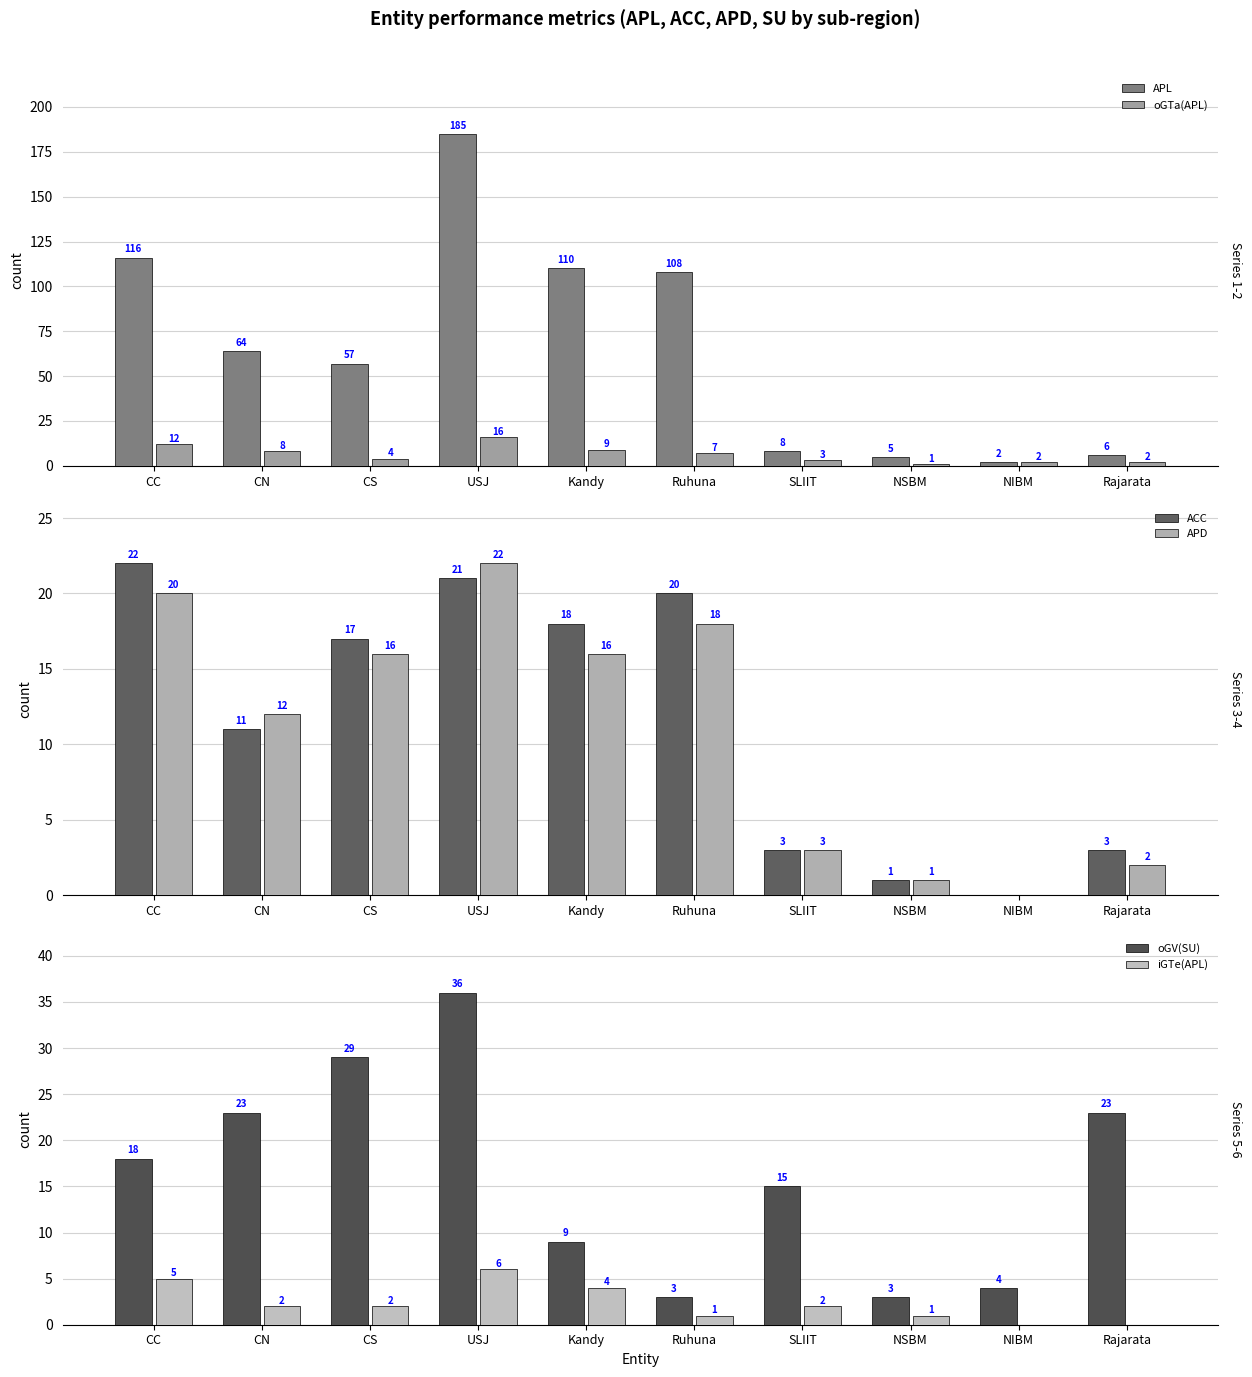

Is it true that ACC equals 20 at Ruhuna?

True